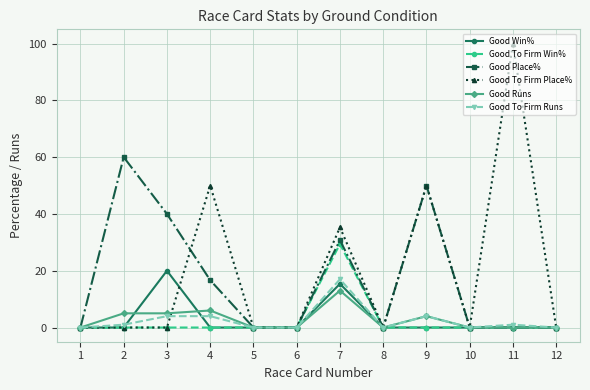

Is it true that Good Win% equals 23.2 at 7?

False